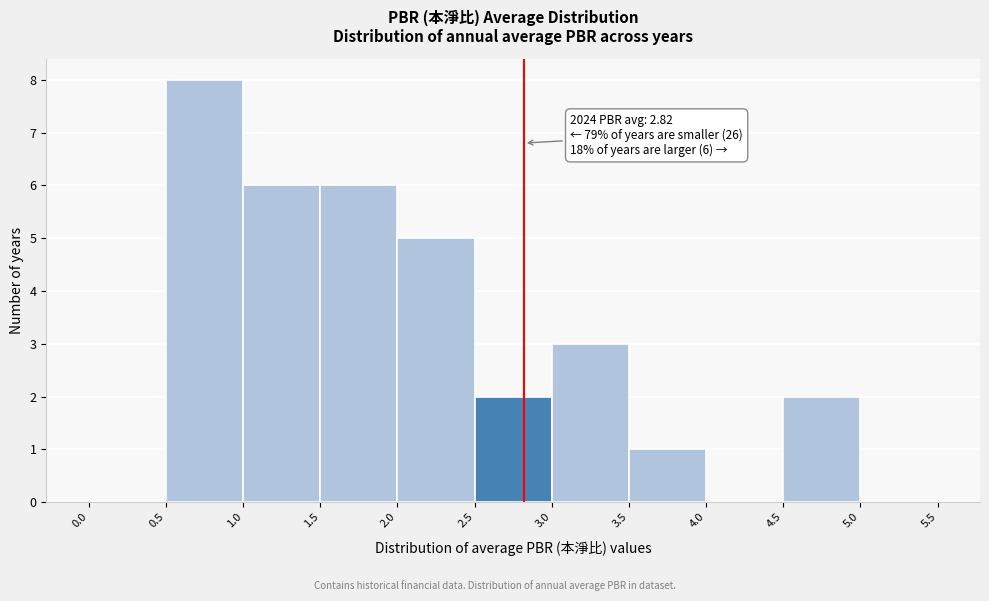

Over which range of the x-axis is the bar tallest?

0.5 to 1.0